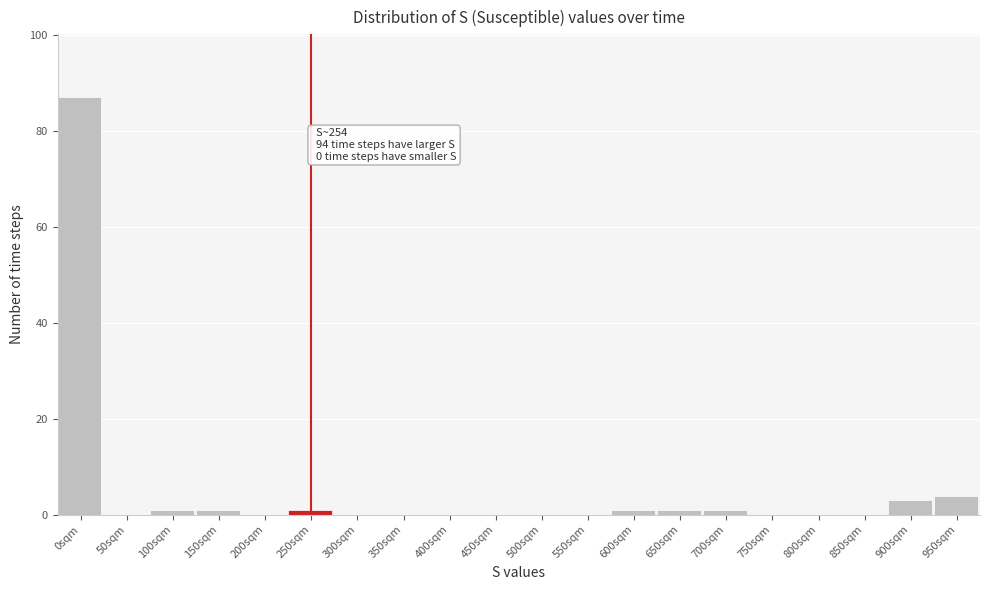

Reading right to left, list all the values displayed in this chart.

950sqm=4	900sqm=3	850sqm=0	800sqm=0	750sqm=0	700sqm=1	650sqm=1	600sqm=1	550sqm=0	500sqm=0	450sqm=0	400sqm=0	350sqm=0	300sqm=0	250sqm=1	200sqm=0	150sqm=1	100sqm=1	50sqm=0	0sqm=87